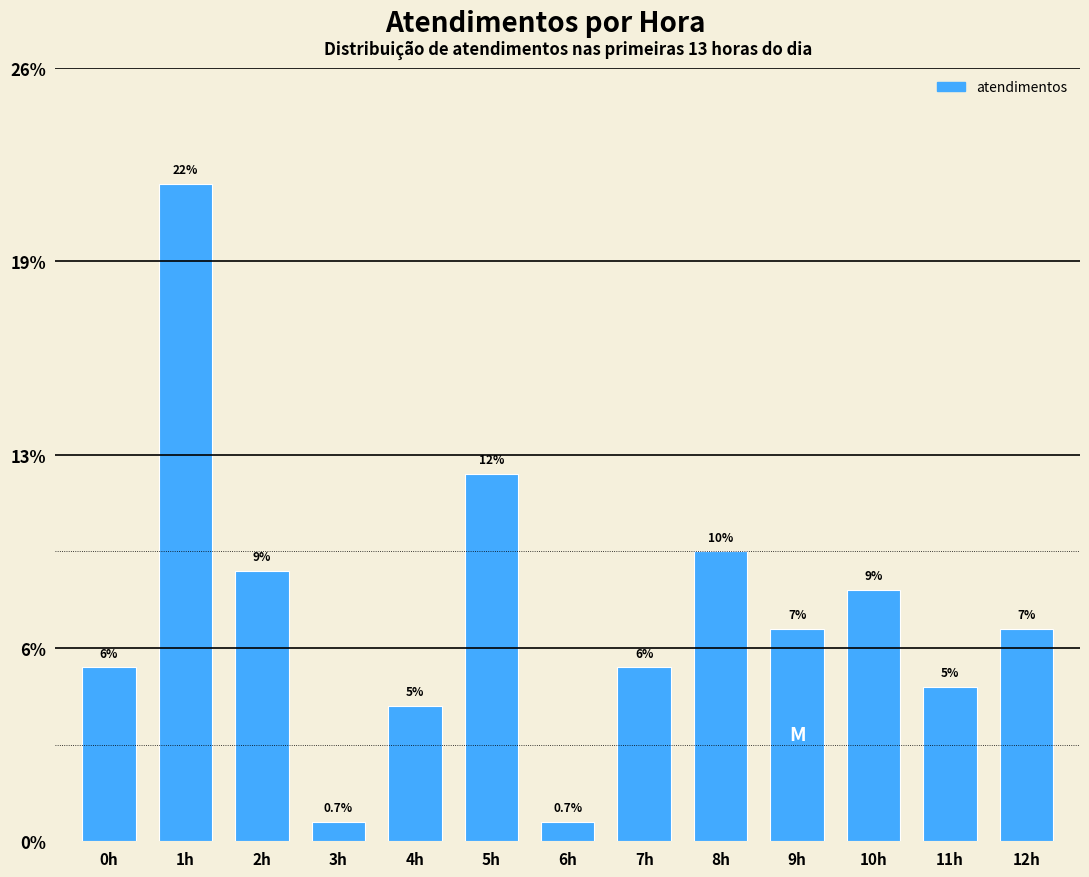

Does the chart contain any negative values?

No